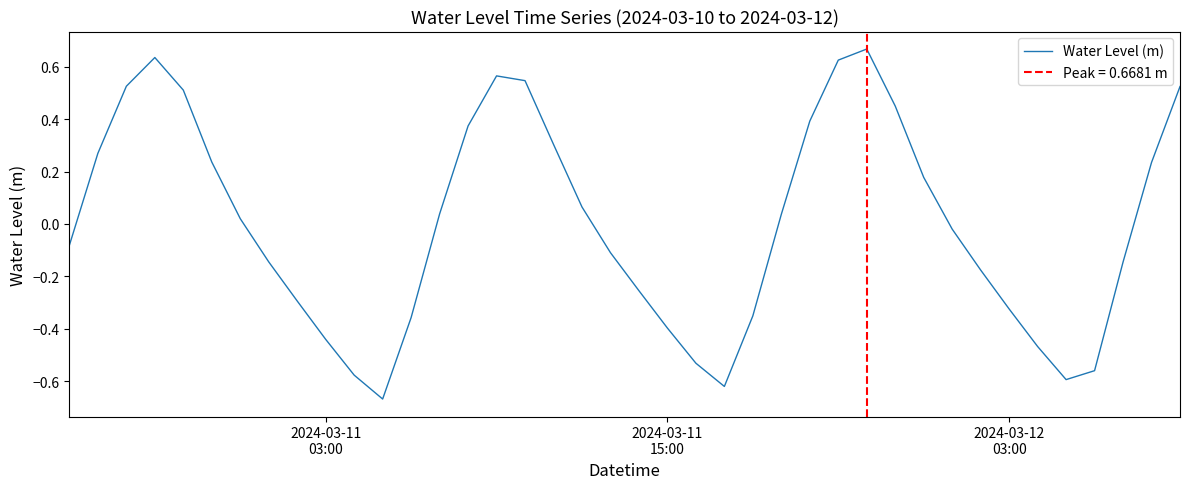

How many interior local peaks (higher than both neighbors) does the data have?

3